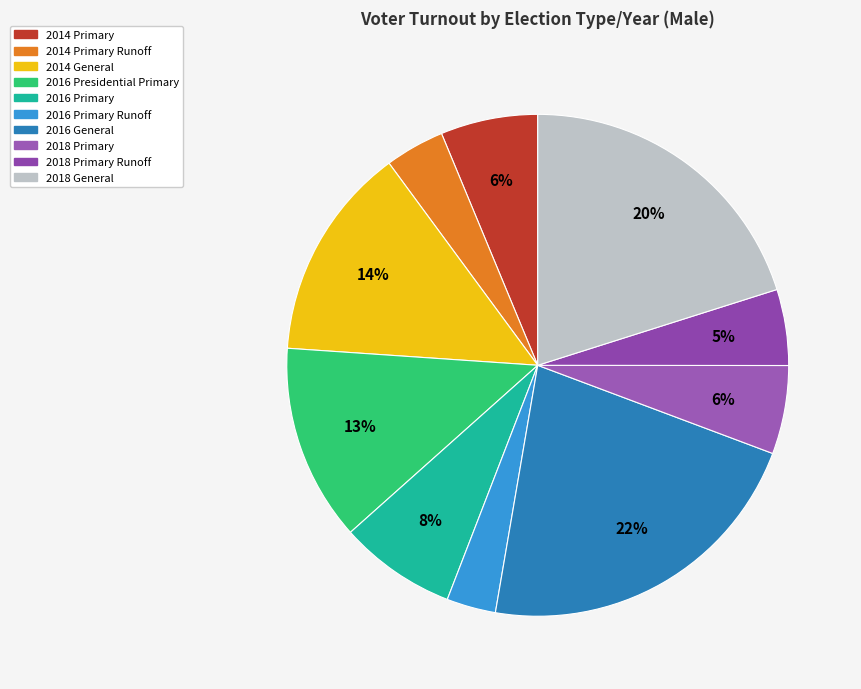

To the nearest percent, what is the difference between the largest and smallest slice percentages?

19%